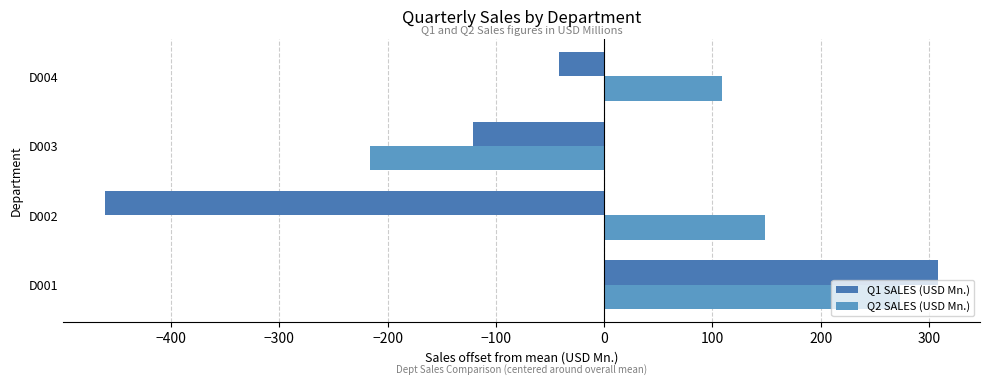

What is the value of the Q2 SALES (USD Mn.) bar at the 4th from the left?

108.8